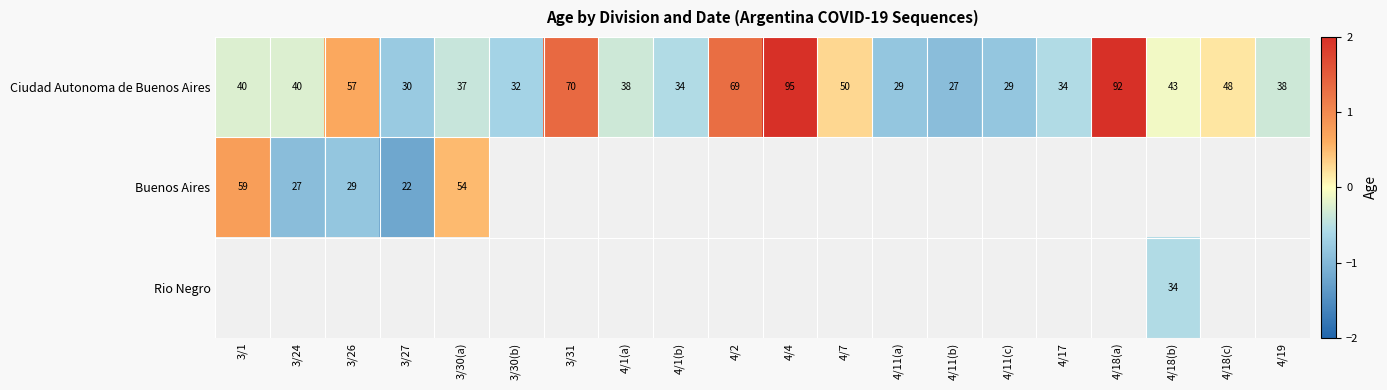

What is the sum of all Ciudad Autonoma de Buenos Aires values?

932